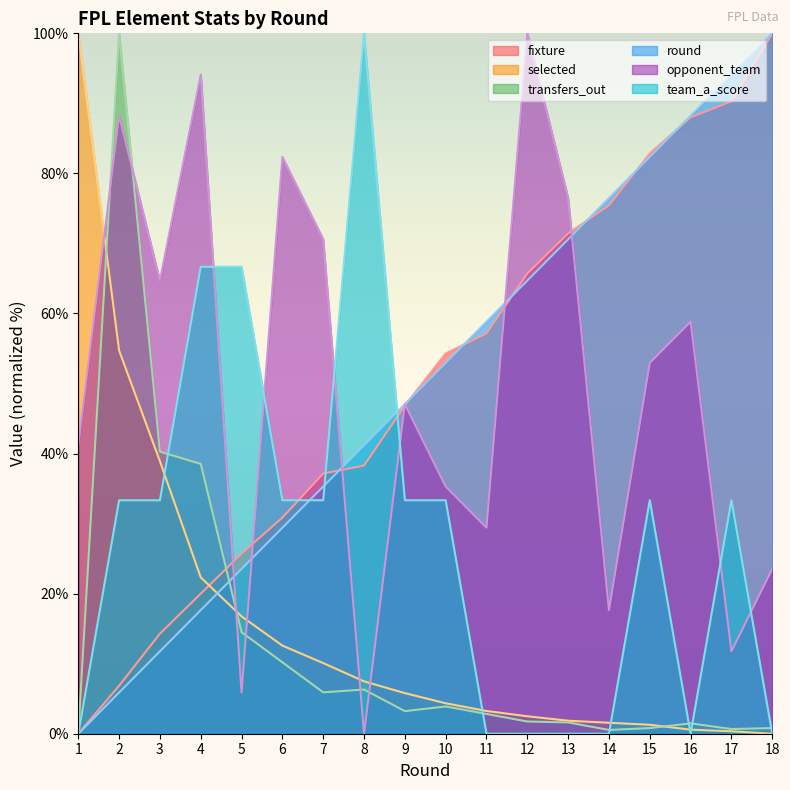

At which label does selected first exceed 5?

1